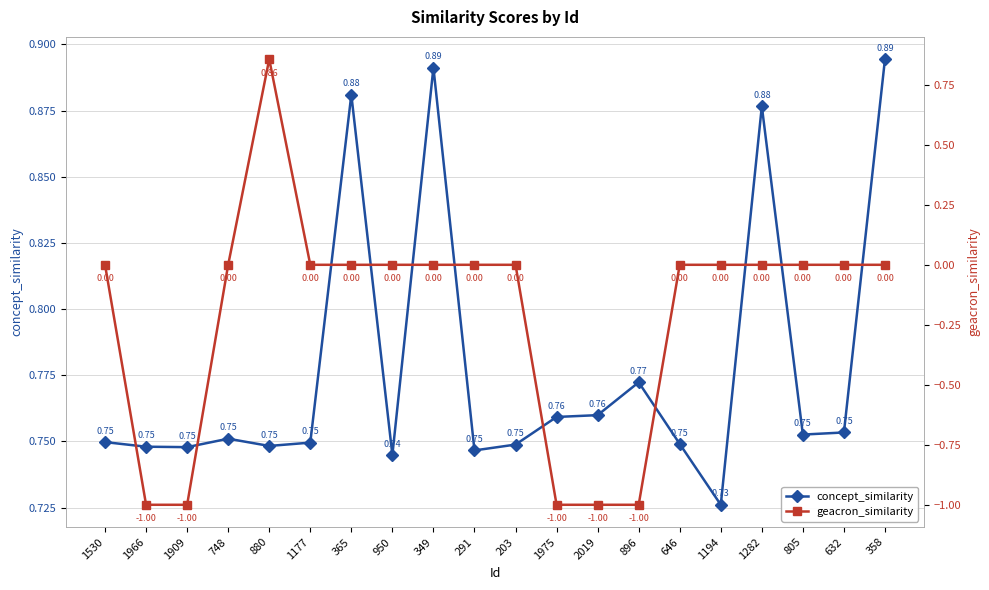

At which label does geacron_similarity reach its peak?

880